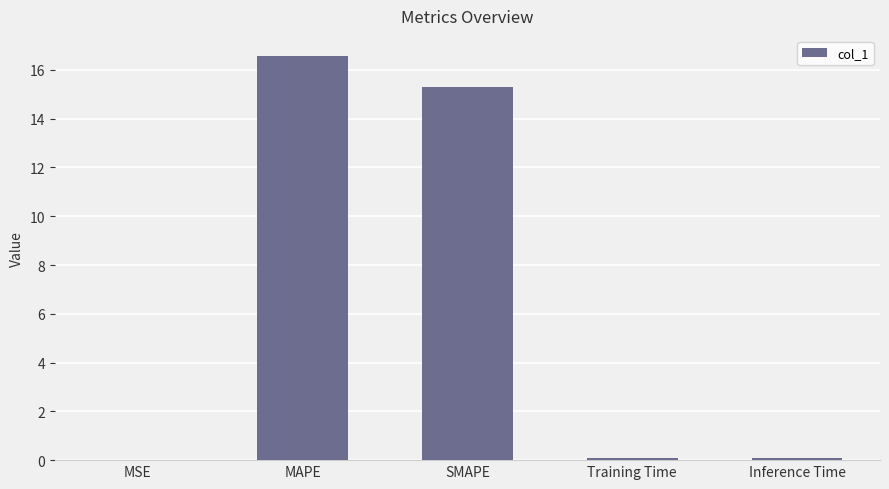

True or false: the data shows 11.3 at MAPE.

False